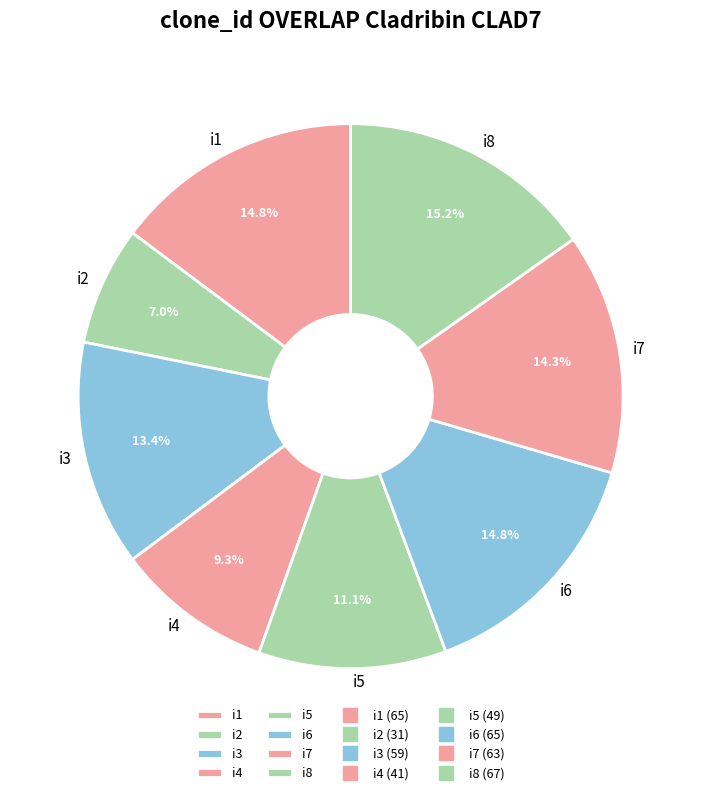

Which category has the smallest portion of the pie?

i2